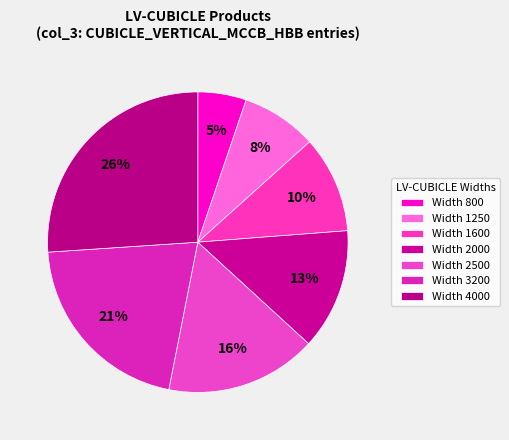

How many slices are in this pie chart?

7